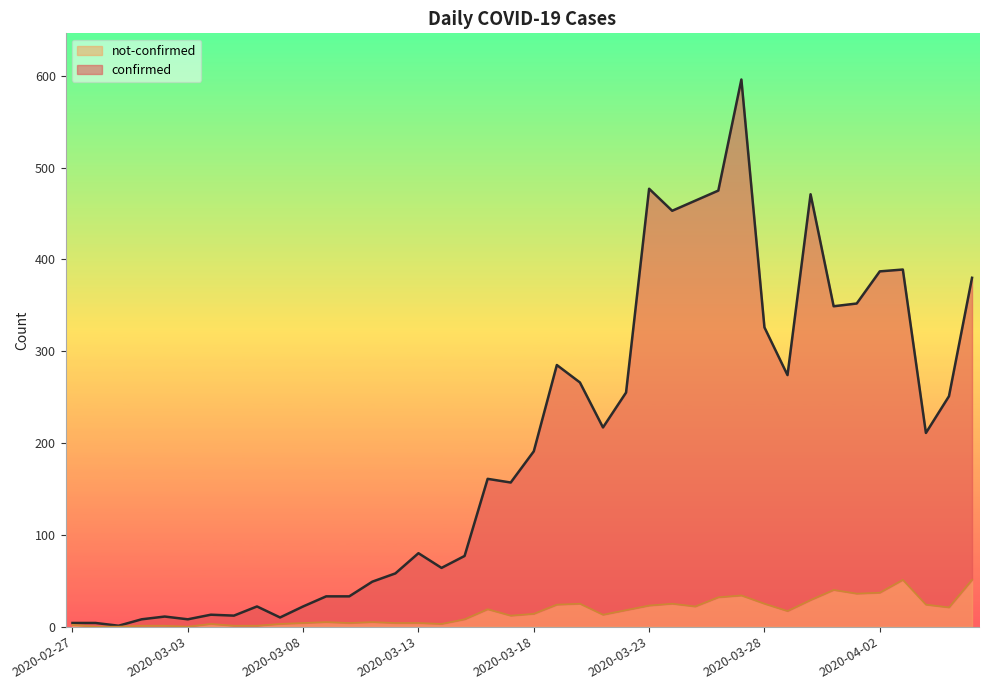

What are all the series names shown in the legend?

not-confirmed, confirmed